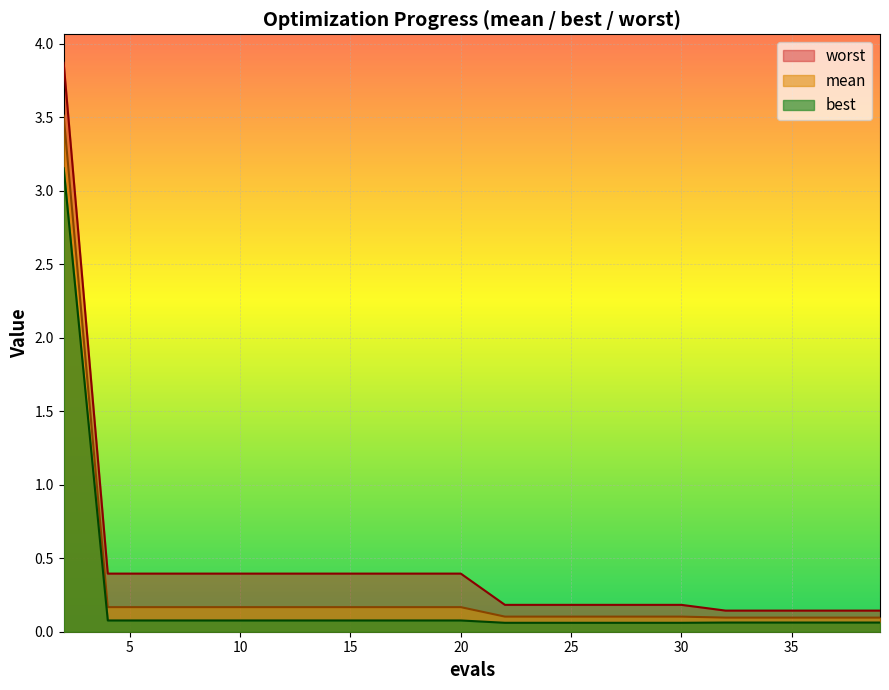

What is the value of the best point at the 18th from the left?

0.1